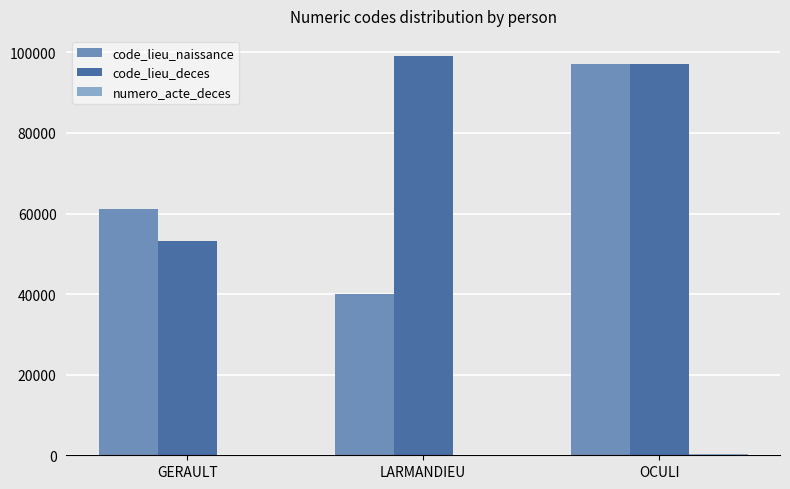

At which category is the sum across all series the highest?

OCULI